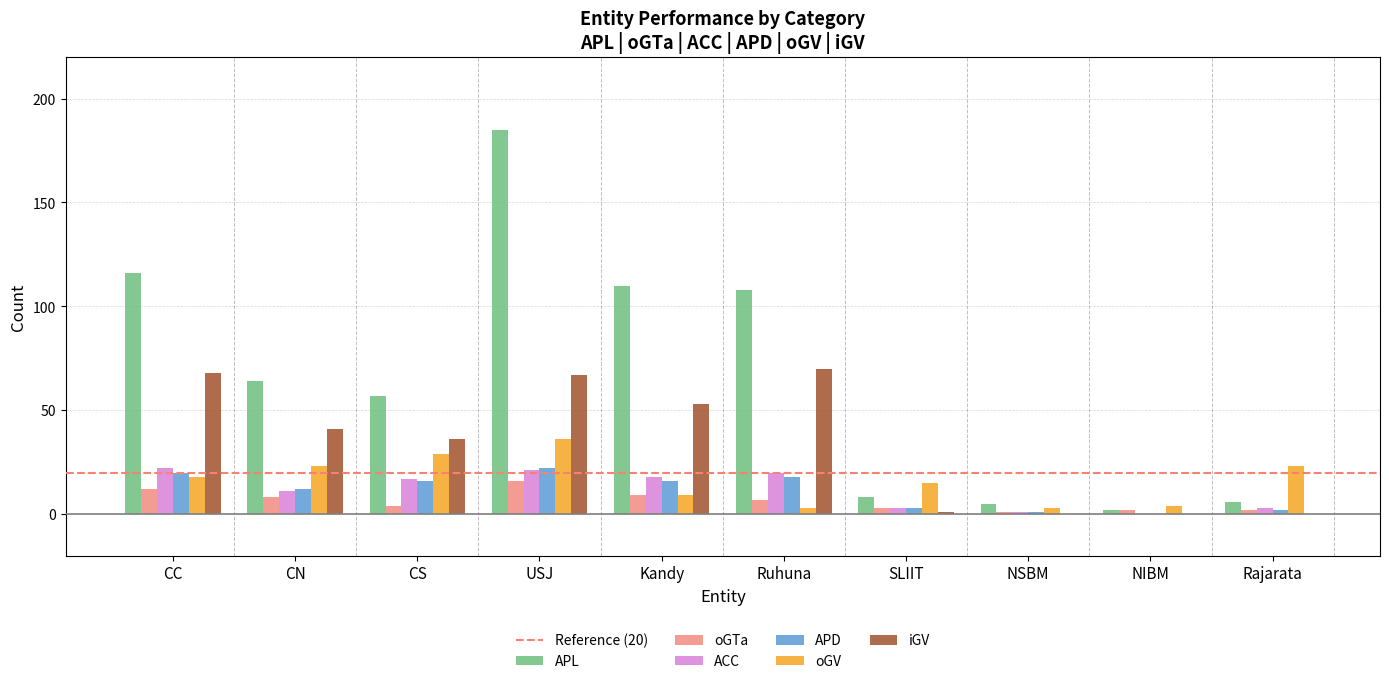

Which series changed the most between Kandy and SLIIT?

APL